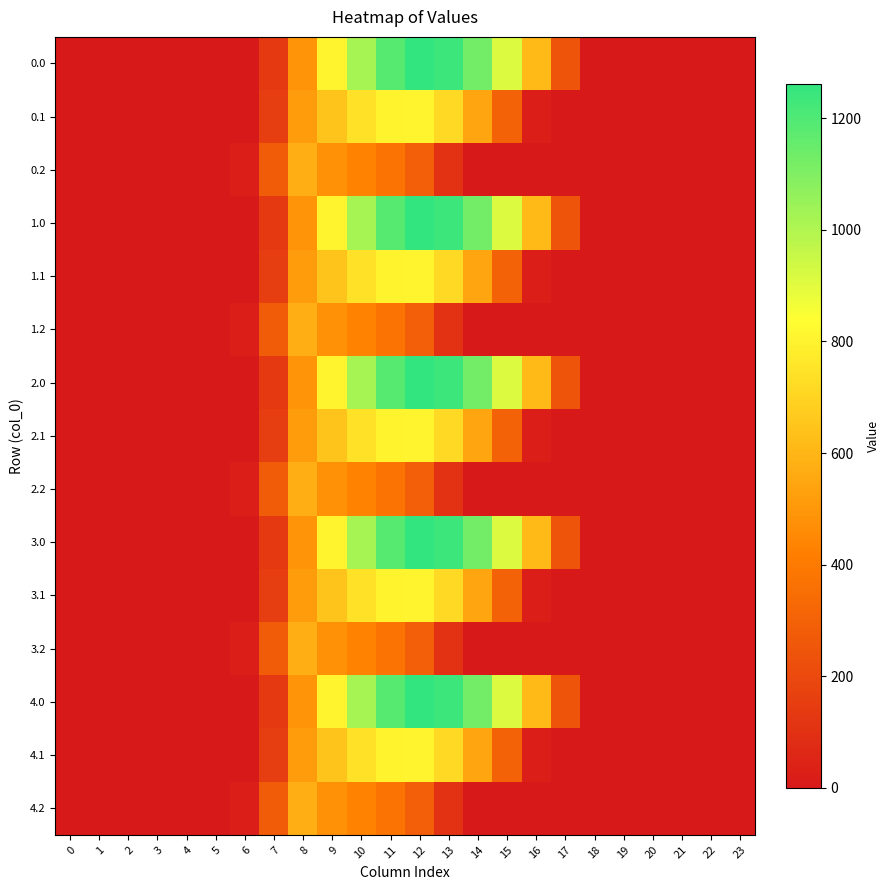

Reading left to right, extract all data points from this chart.

0.0: 0=0.0	1=0.0	2=0.0	3=0.0	4=0.0	5=0.0	6=0.0	7=134.3	8=489.3	9=804.0	10=1023.2	11=1185.2	12=1261.6	13=1237.4	14=1128.6	15=911.8	16=613.0	17=243.5	18=0.0	19=0.0	20=0.0	21=0.0	22=0.0	23=0.0
0.1: 0=0.0	1=0.0	2=0.0	3=0.0	4=0.0	5=0.0	6=0.0	7=153.2	8=514.8	9=646.9	10=742.1	11=800.2	12=806.9	13=715.3	14=544.1	15=301.4	16=26.8	17=0.0	18=0.0	19=0.0	20=0.0	21=0.0	22=0.0	23=0.0
0.2: 0=0.0	1=0.0	2=0.0	3=0.0	4=0.0	5=0.0	6=29.3	7=276.9	8=576.6	9=480.7	10=430.5	11=374.4	12=289.5	13=107.8	14=0.0	15=0.0	16=0.0	17=0.0	18=0.0	19=0.0	20=0.0	21=0.0	22=0.0	23=0.0
1.0: 0=0.0	1=0.0	2=0.0	3=0.0	4=0.0	5=0.0	6=0.0	7=134.3	8=489.3	9=804.0	10=1023.2	11=1185.2	12=1261.6	13=1237.4	14=1128.6	15=911.8	16=613.0	17=243.5	18=0.0	19=0.0	20=0.0	21=0.0	22=0.0	23=0.0
1.1: 0=0.0	1=0.0	2=0.0	3=0.0	4=0.0	5=0.0	6=0.0	7=153.2	8=514.8	9=646.9	10=742.1	11=800.2	12=806.9	13=715.3	14=544.1	15=301.4	16=26.8	17=0.0	18=0.0	19=0.0	20=0.0	21=0.0	22=0.0	23=0.0
1.2: 0=0.0	1=0.0	2=0.0	3=0.0	4=0.0	5=0.0	6=29.3	7=276.9	8=576.6	9=480.7	10=430.5	11=374.4	12=289.5	13=107.8	14=0.0	15=0.0	16=0.0	17=0.0	18=0.0	19=0.0	20=0.0	21=0.0	22=0.0	23=0.0
2.0: 0=0.0	1=0.0	2=0.0	3=0.0	4=0.0	5=0.0	6=0.0	7=134.3	8=489.3	9=804.0	10=1023.2	11=1185.2	12=1261.6	13=1237.4	14=1128.6	15=911.8	16=613.0	17=243.5	18=0.0	19=0.0	20=0.0	21=0.0	22=0.0	23=0.0
2.1: 0=0.0	1=0.0	2=0.0	3=0.0	4=0.0	5=0.0	6=0.0	7=153.2	8=514.8	9=646.9	10=742.1	11=800.2	12=806.9	13=715.3	14=544.1	15=301.4	16=26.8	17=0.0	18=0.0	19=0.0	20=0.0	21=0.0	22=0.0	23=0.0
2.2: 0=0.0	1=0.0	2=0.0	3=0.0	4=0.0	5=0.0	6=29.3	7=276.9	8=576.6	9=480.7	10=430.5	11=374.4	12=289.5	13=107.8	14=0.0	15=0.0	16=0.0	17=0.0	18=0.0	19=0.0	20=0.0	21=0.0	22=0.0	23=0.0
3.0: 0=0.0	1=0.0	2=0.0	3=0.0	4=0.0	5=0.0	6=0.0	7=134.3	8=489.3	9=804.0	10=1023.2	11=1185.2	12=1261.6	13=1237.4	14=1128.6	15=911.8	16=613.0	17=243.5	18=0.0	19=0.0	20=0.0	21=0.0	22=0.0	23=0.0
3.1: 0=0.0	1=0.0	2=0.0	3=0.0	4=0.0	5=0.0	6=0.0	7=153.2	8=514.8	9=646.9	10=742.1	11=800.2	12=806.9	13=715.3	14=544.1	15=301.4	16=26.8	17=0.0	18=0.0	19=0.0	20=0.0	21=0.0	22=0.0	23=0.0
3.2: 0=0.0	1=0.0	2=0.0	3=0.0	4=0.0	5=0.0	6=29.3	7=276.9	8=576.6	9=480.7	10=430.5	11=374.4	12=289.5	13=107.8	14=0.0	15=0.0	16=0.0	17=0.0	18=0.0	19=0.0	20=0.0	21=0.0	22=0.0	23=0.0
4.0: 0=0.0	1=0.0	2=0.0	3=0.0	4=0.0	5=0.0	6=0.0	7=134.3	8=489.3	9=804.0	10=1023.2	11=1185.2	12=1261.6	13=1237.4	14=1128.6	15=911.8	16=613.0	17=243.5	18=0.0	19=0.0	20=0.0	21=0.0	22=0.0	23=0.0
4.1: 0=0.0	1=0.0	2=0.0	3=0.0	4=0.0	5=0.0	6=0.0	7=153.2	8=514.8	9=646.9	10=742.1	11=800.2	12=806.9	13=715.3	14=544.1	15=301.4	16=26.8	17=0.0	18=0.0	19=0.0	20=0.0	21=0.0	22=0.0	23=0.0
4.2: 0=0.0	1=0.0	2=0.0	3=0.0	4=0.0	5=0.0	6=29.3	7=276.9	8=576.6	9=480.7	10=430.5	11=374.4	12=289.5	13=107.8	14=0.0	15=0.0	16=0.0	17=0.0	18=0.0	19=0.0	20=0.0	21=0.0	22=0.0	23=0.0